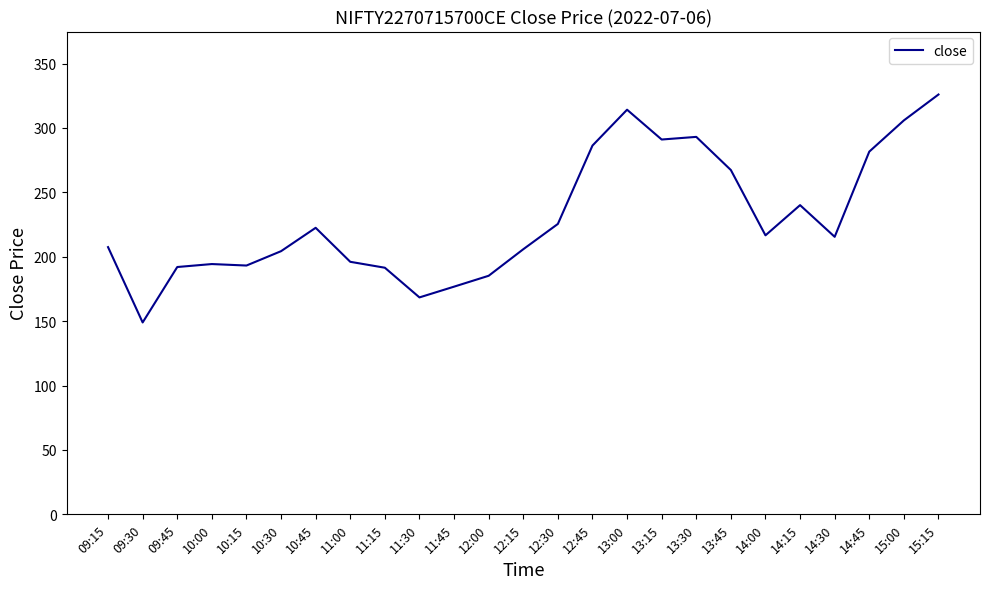

What is the ratio of the value at 10:30 to the value at 14:00?

0.9